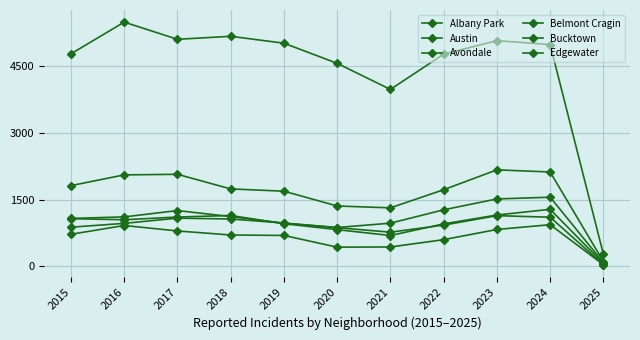

What is the difference between the maximum and minimum values in the Edgewater series?

1468